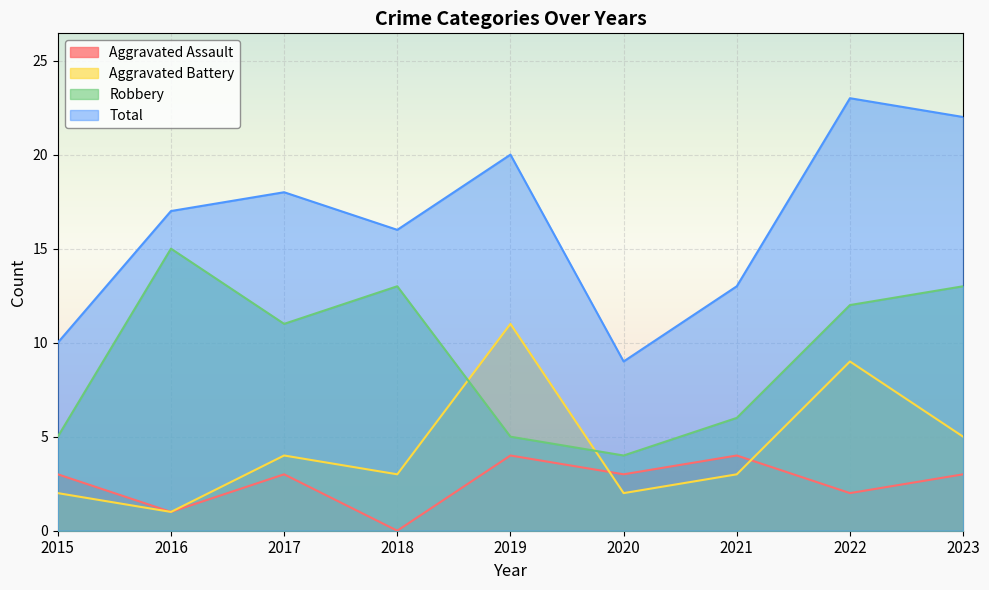

What is the difference between the maximum and minimum values in the Robbery series?

11